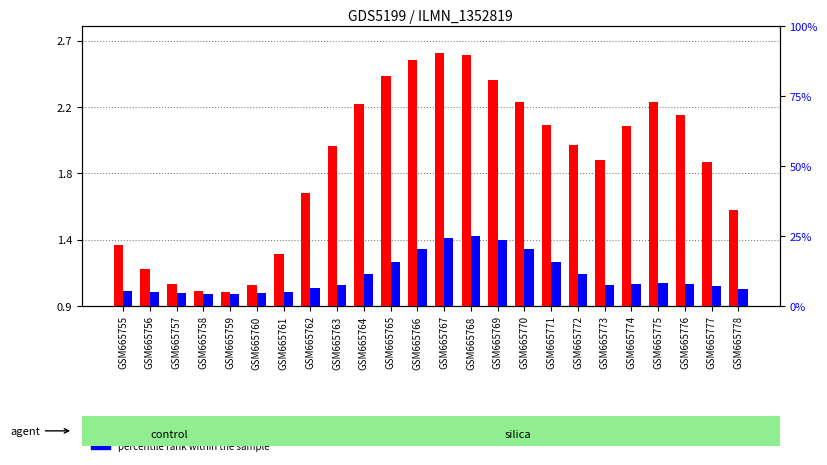

The transformed count series shows 2.6 at GSM665766. True or false?

True